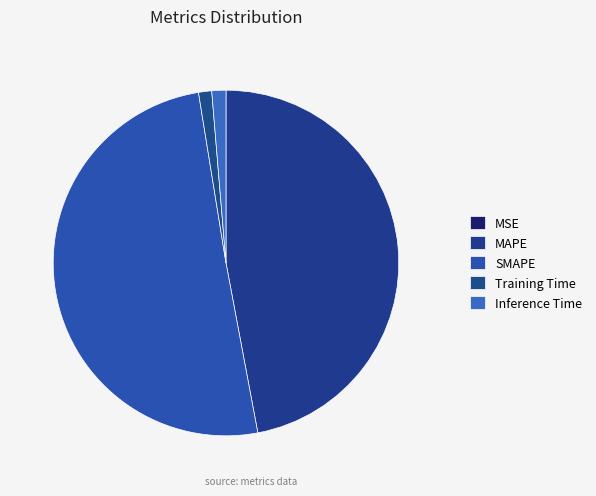

How much of the chart is everything except Inference Time?

98.7%